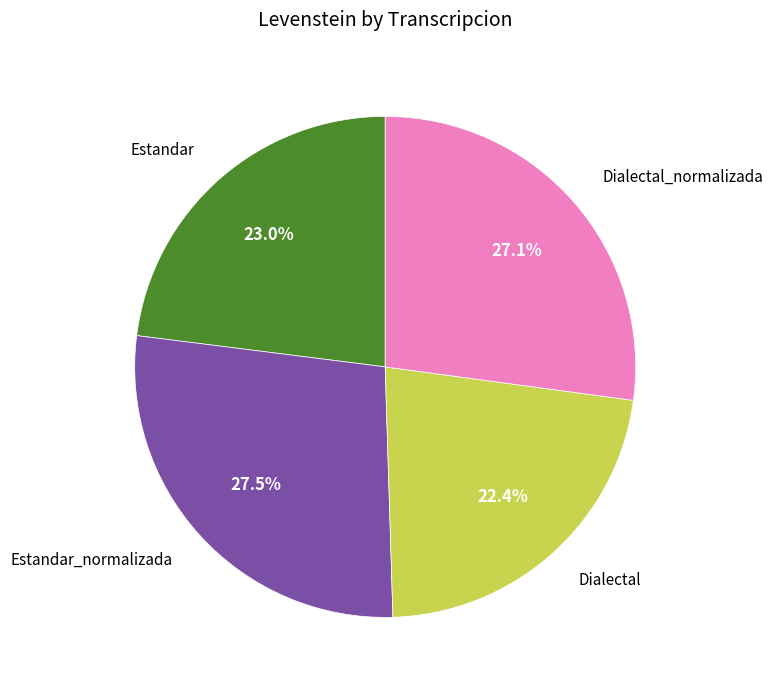

Is it true that Estandar is 23% of the pie?

True